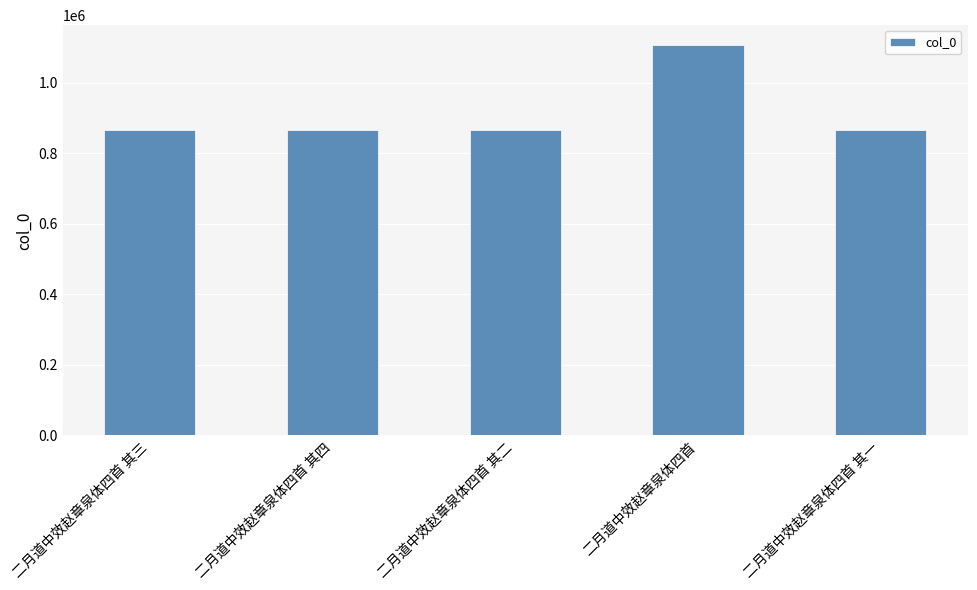

The chart shows a value of 1107344 at 二月道中效赵章泉体四首. True or false?

True